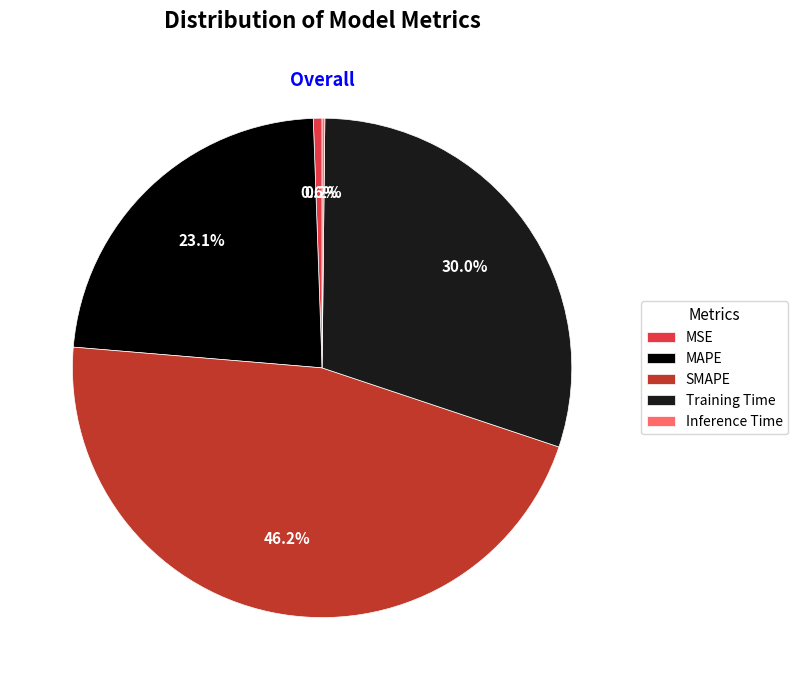

Is the sum of MSE and SMAPE greater than half?

No